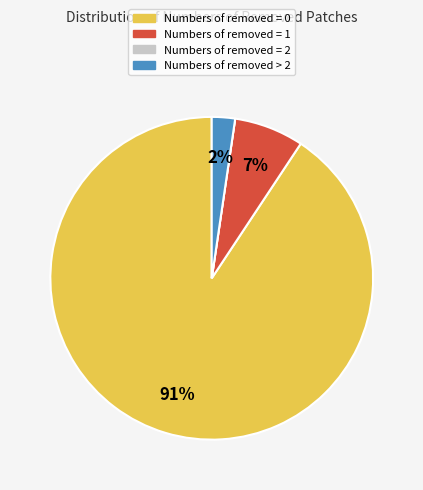

Do Numbers of removed = 0 and Numbers of removed = 1 together represent more than half of the pie?

Yes